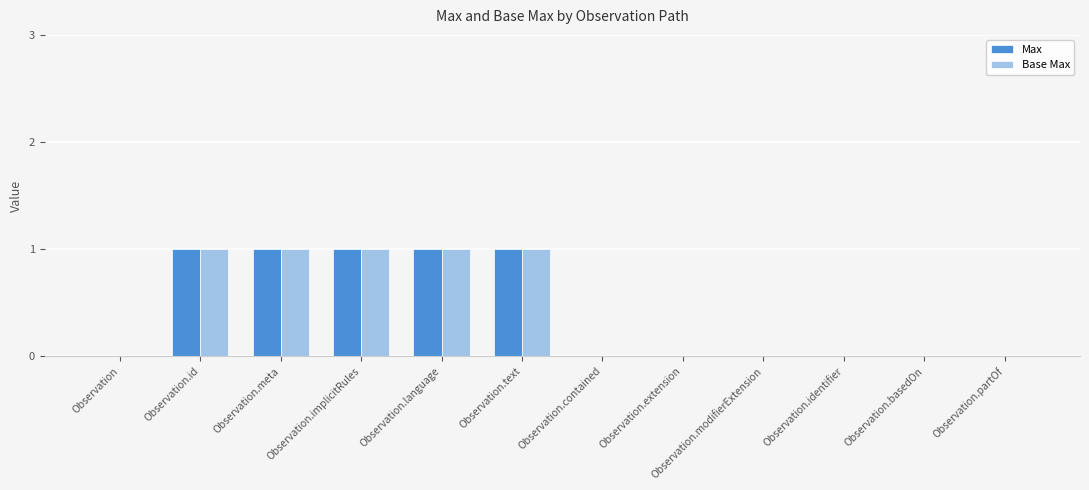

True or false: Base Max has a value of 0 at Observation.language.

False